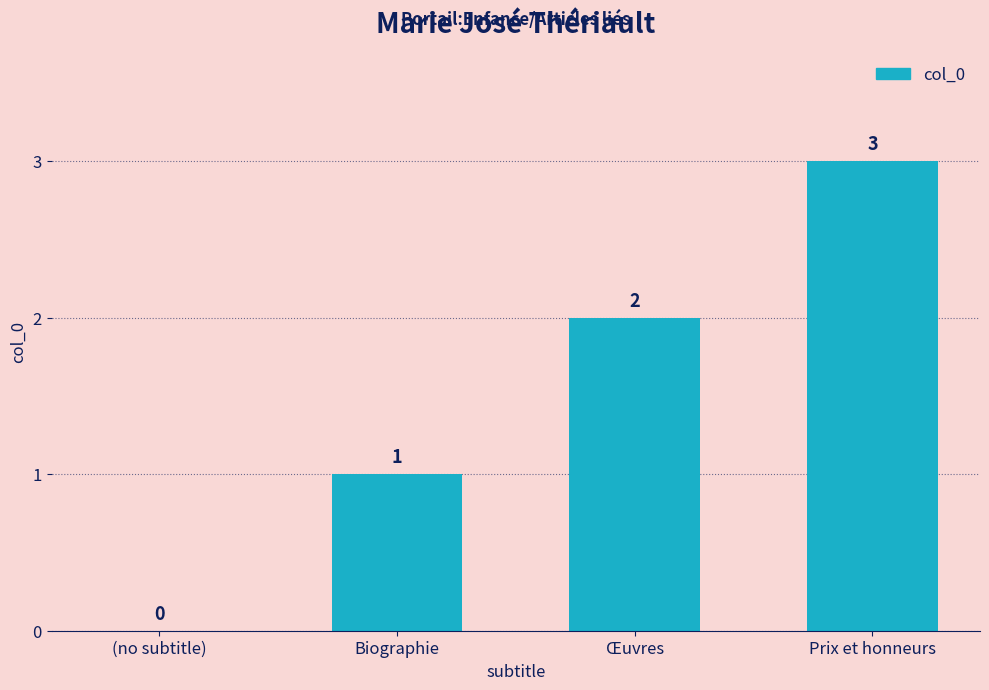

How many series are shown in this chart?

1